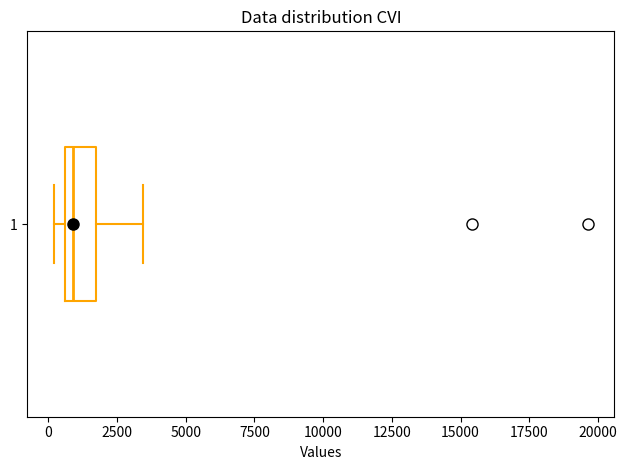

Transcribe this box plot: give where the median line is, the range the box spans, and where the two whiskers end, as read against the x-axis. The values are not printed on the chart, so give them approximately, as read against the axis.

median 1000, box 500 to 2000, whiskers 0 to 3500